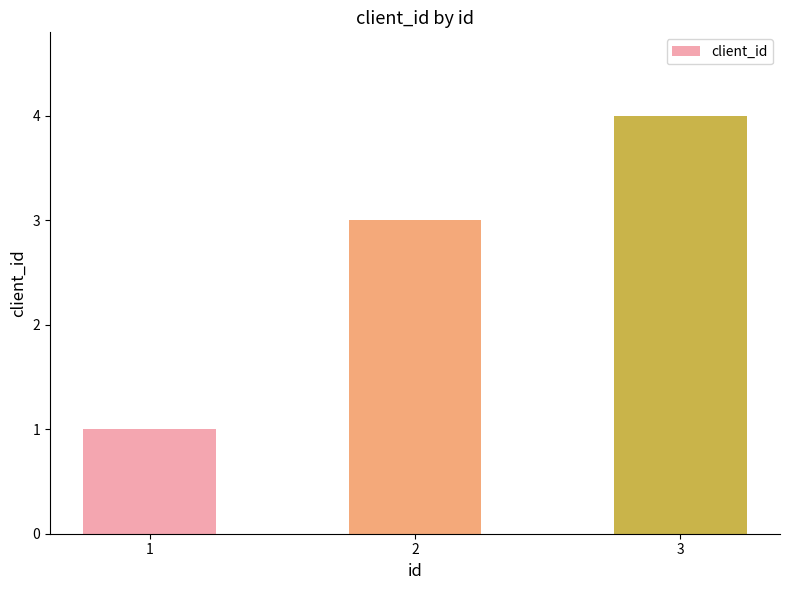

Reading right to left, list all the values displayed in this chart.

3=4	2=3	1=1